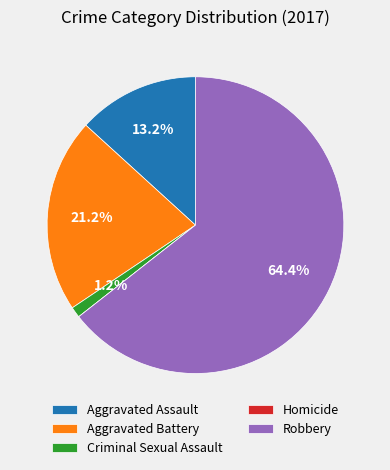

What is the majority slice?

Robbery